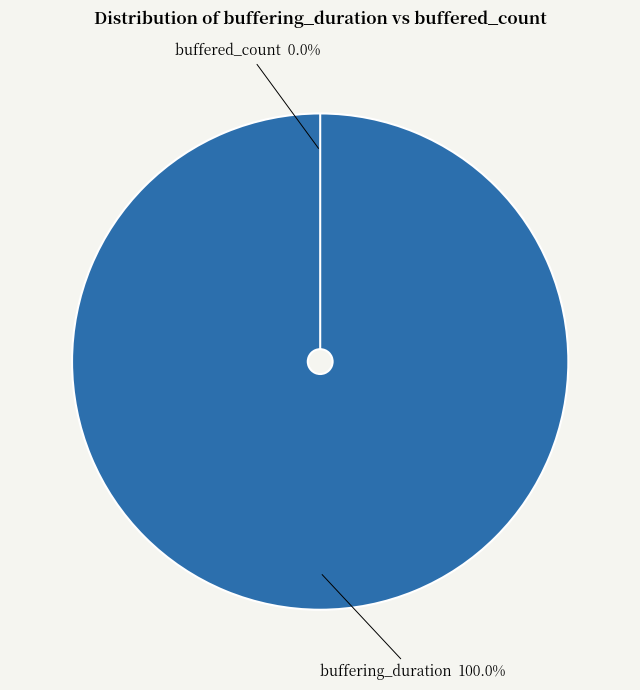

How many slices are in this pie chart?

2